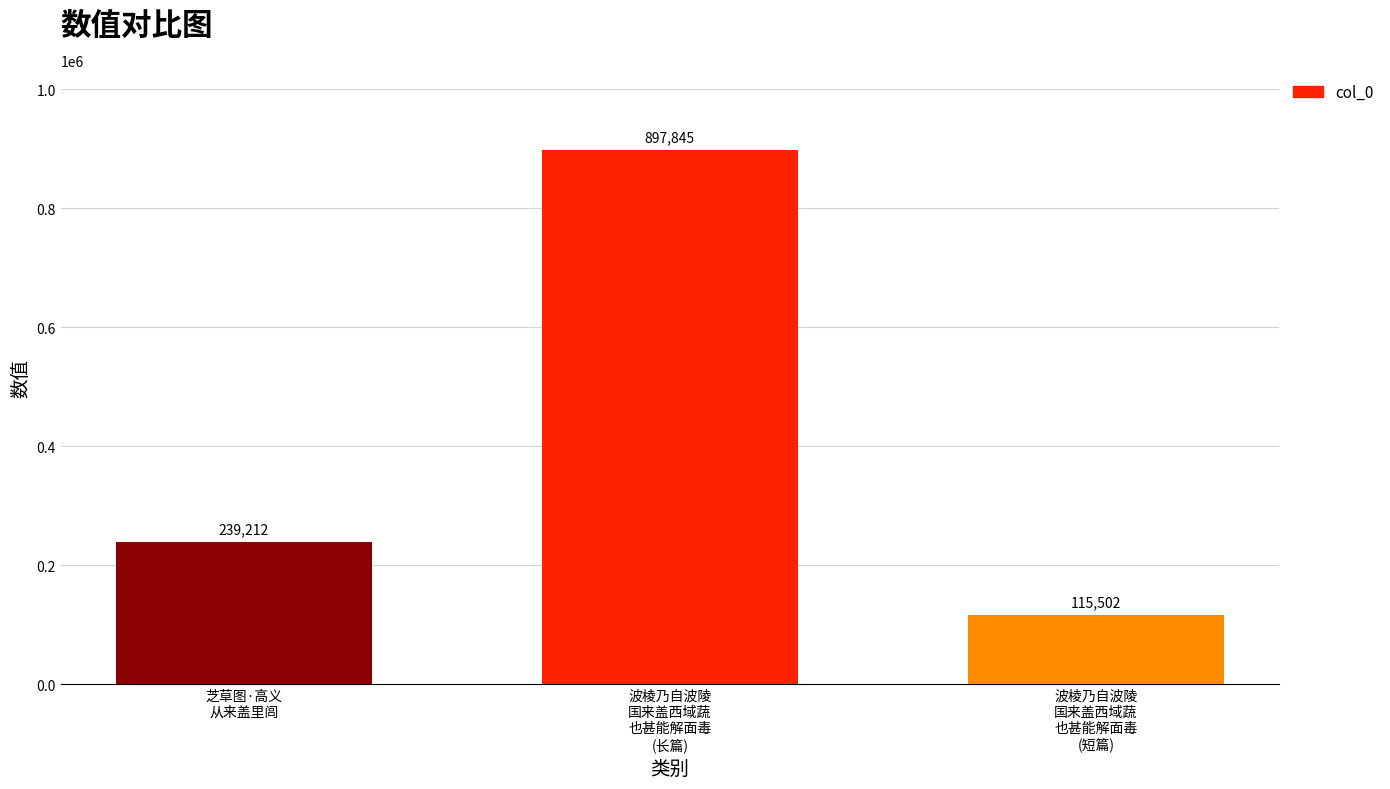

Count the values in the range 115502 to 897845.

3